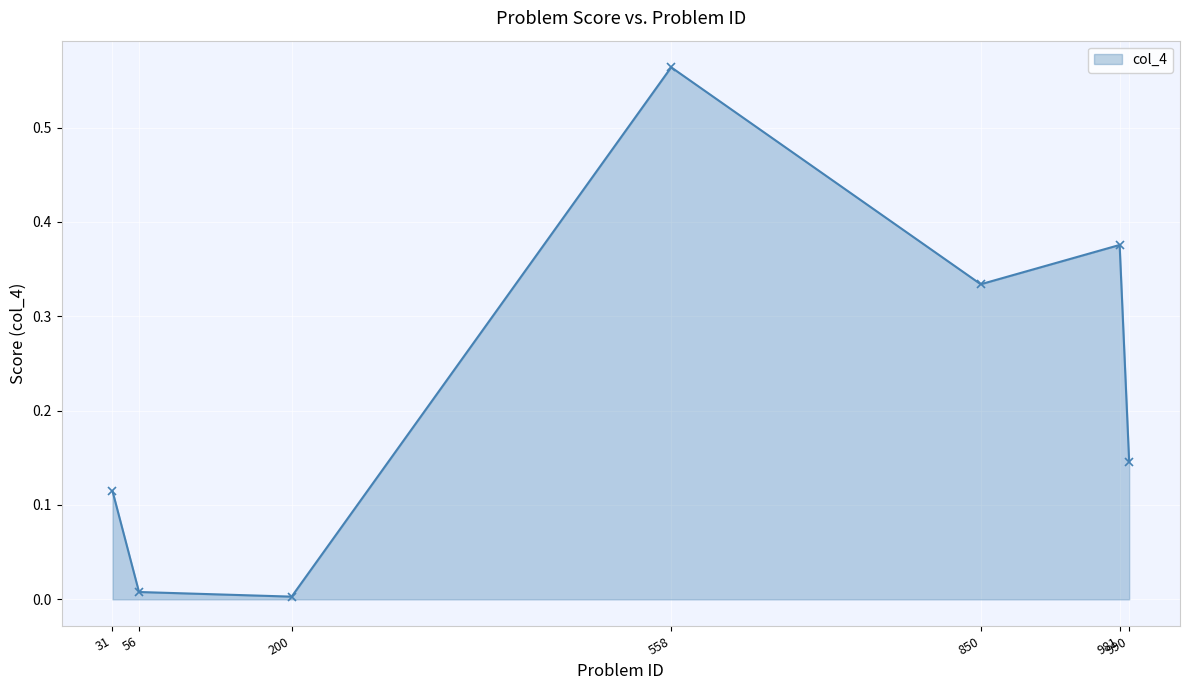

At which category does the chart reach its peak across all series?

558